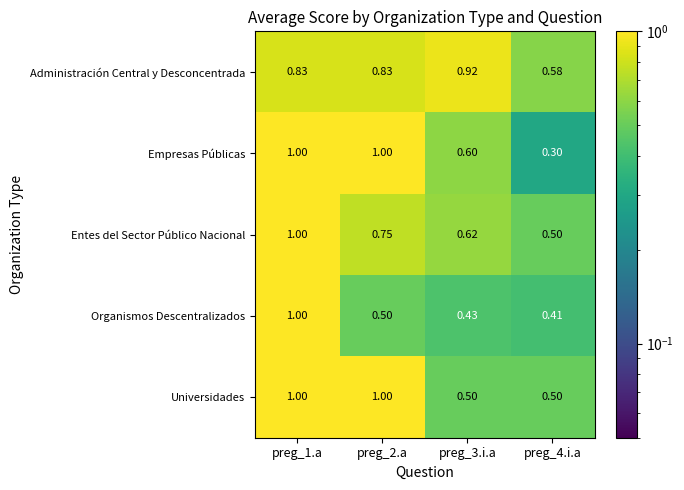

Which series has the largest total across all categories?

Administración Central y Desconcentrada